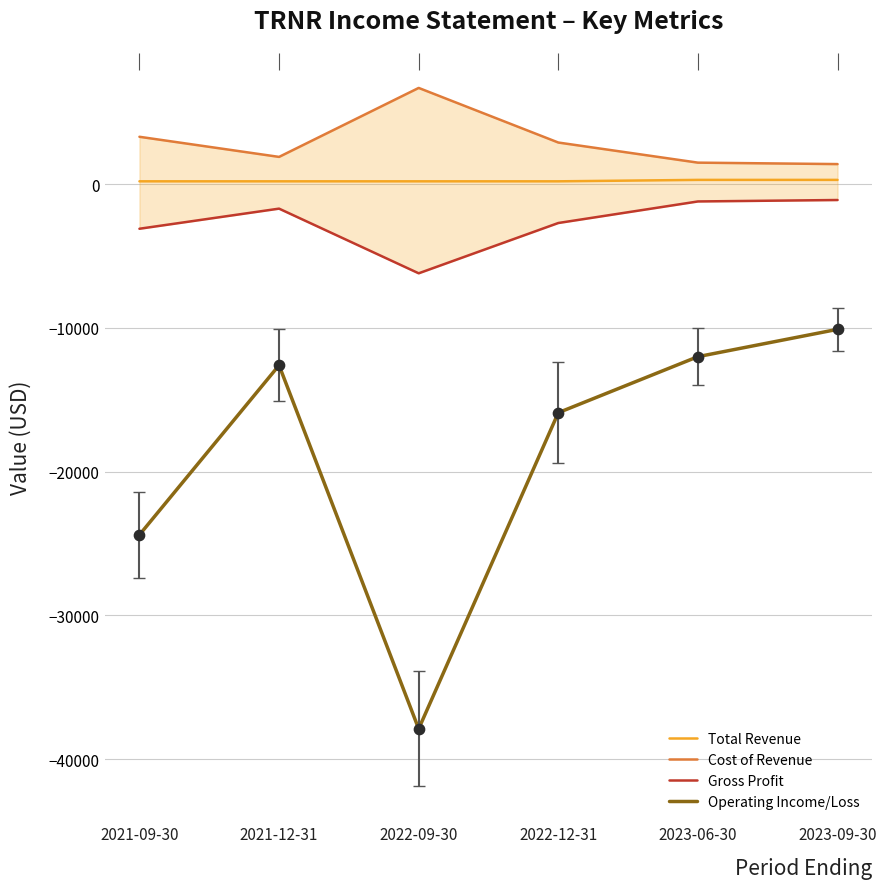

Which series contains the highest Y value?

Cost of Revenue